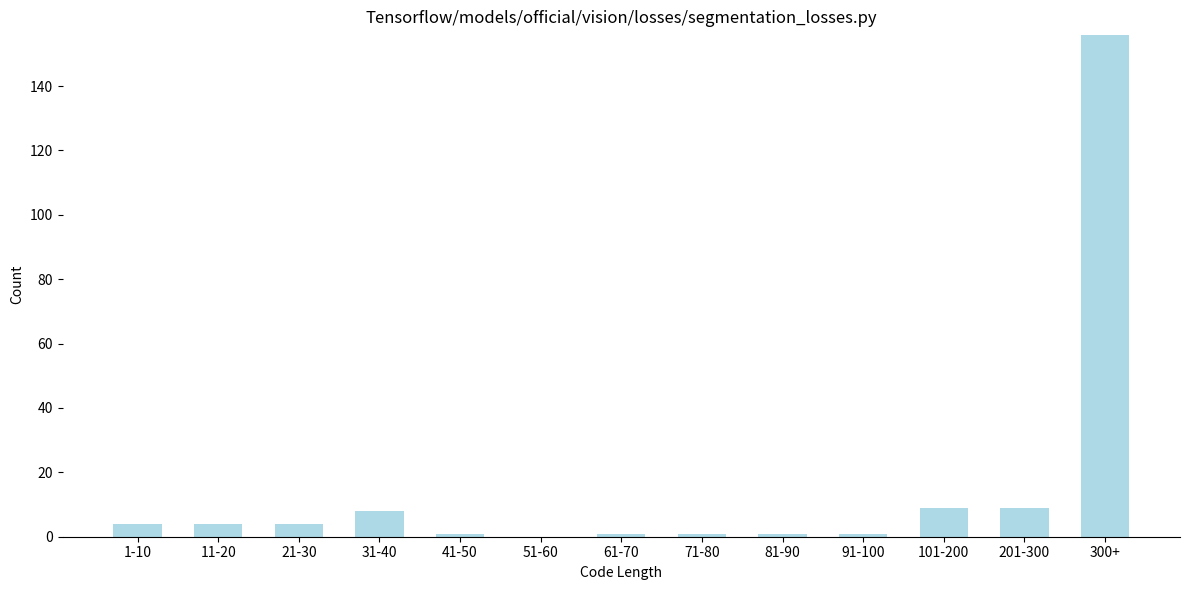

Reading left to right, transcribe all the data shown in this chart.

1-10=4	11-20=4	21-30=4	31-40=8	41-50=1	51-60=0	61-70=1	71-80=1	81-90=1	91-100=1	101-200=9	201-300=9	300+=156